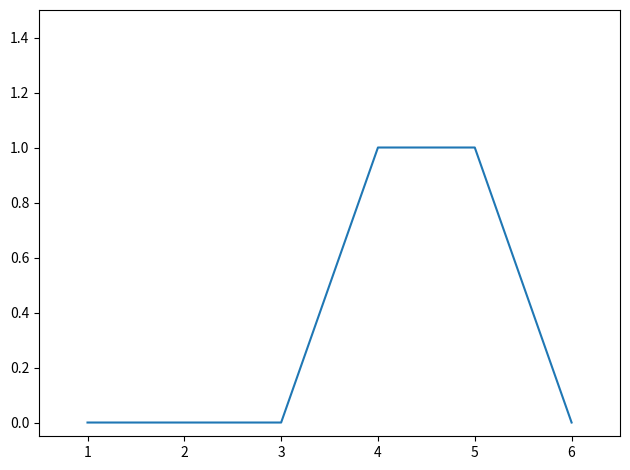

What is the ratio of the value at 5 to the value at 4?

1.0